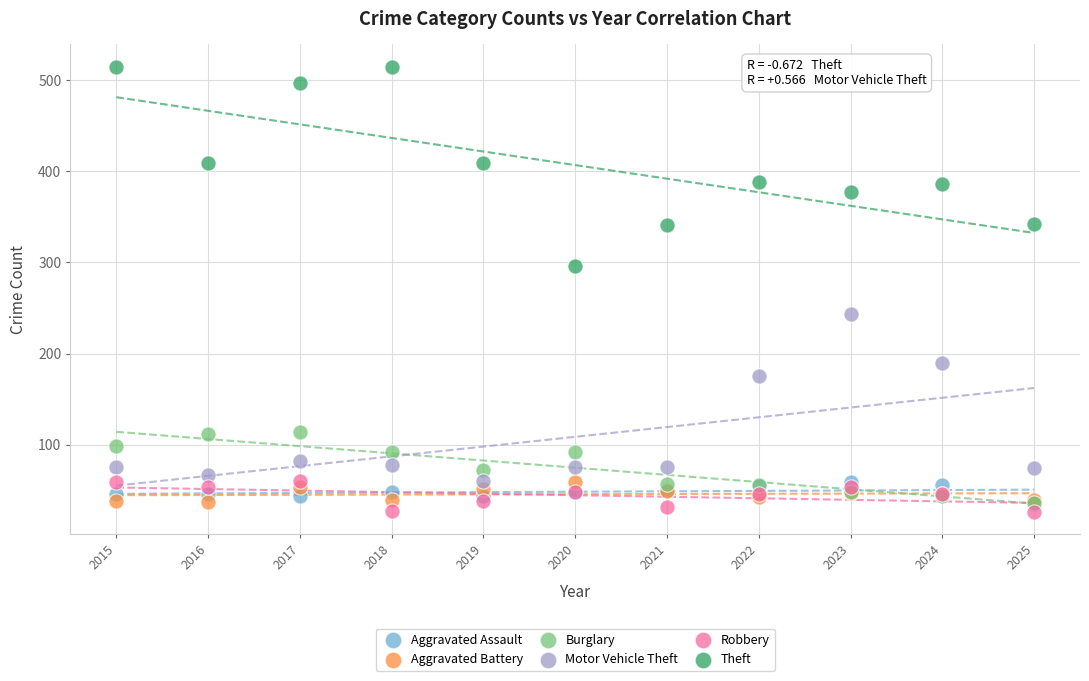

Which series has the largest Y range (max minus min)?

Theft